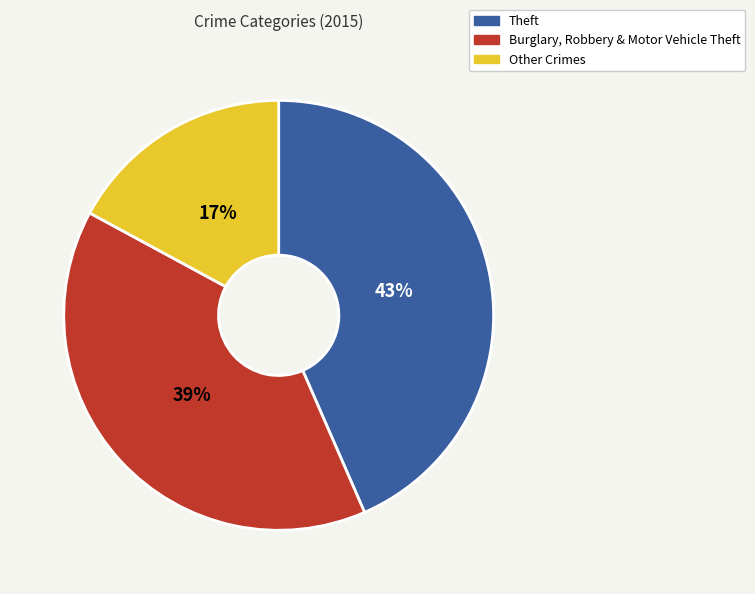

Does any single category account for the majority?

No